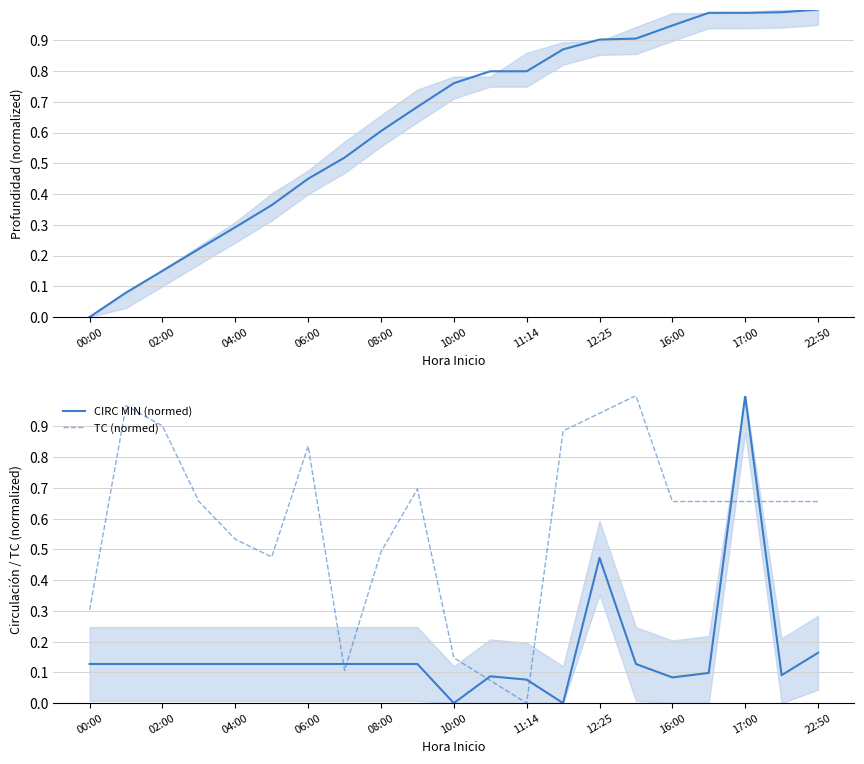

How many intersections are there between TC (normed) and CIRC MIN (normed)?

6